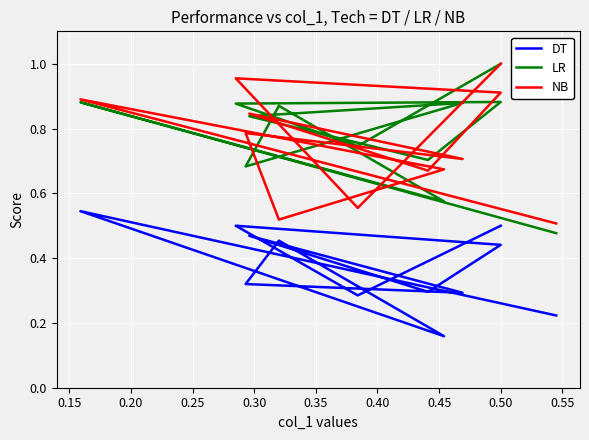

Which series changed the most between 0.15 and 0.35?

NB